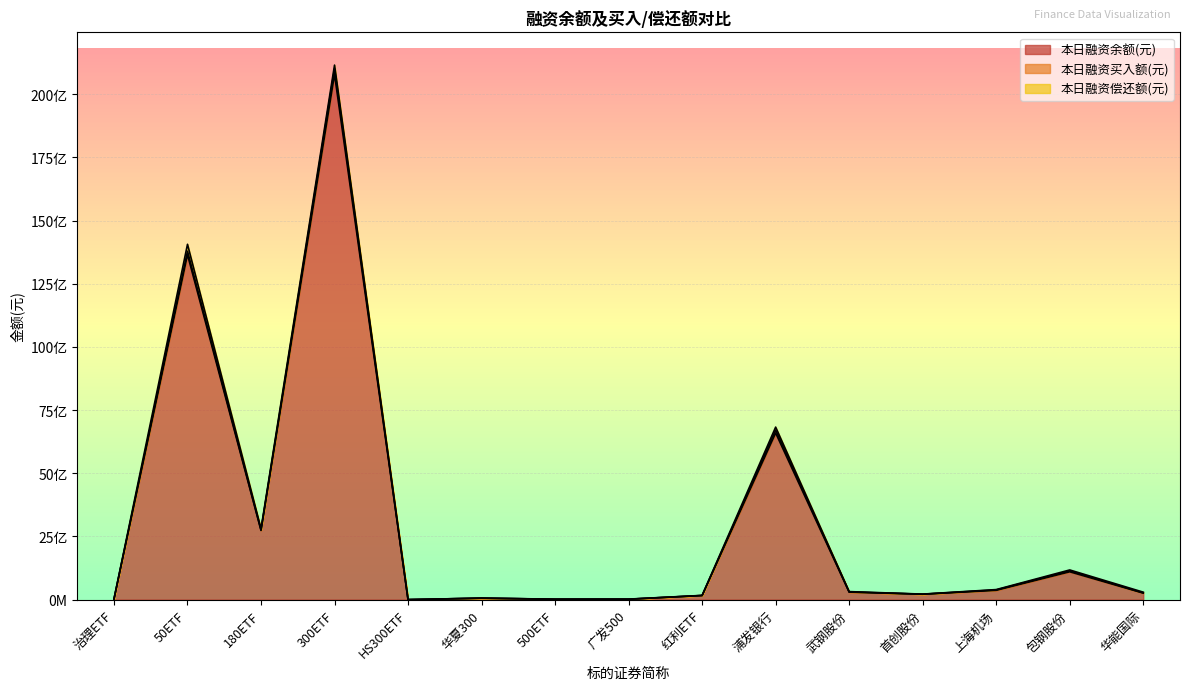

What is the difference between the 本日融资余额(元) values at 50ETF and HS300ETF?

13654259622